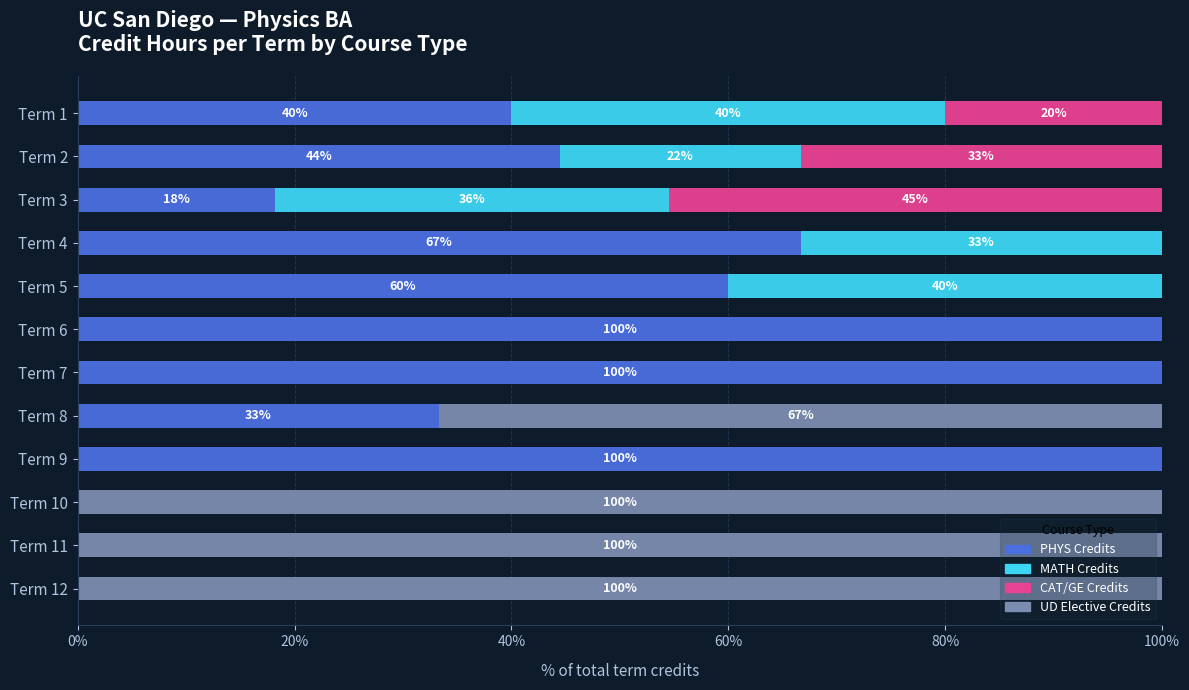

What is the highest value of the PHYS Credits series?

100.0